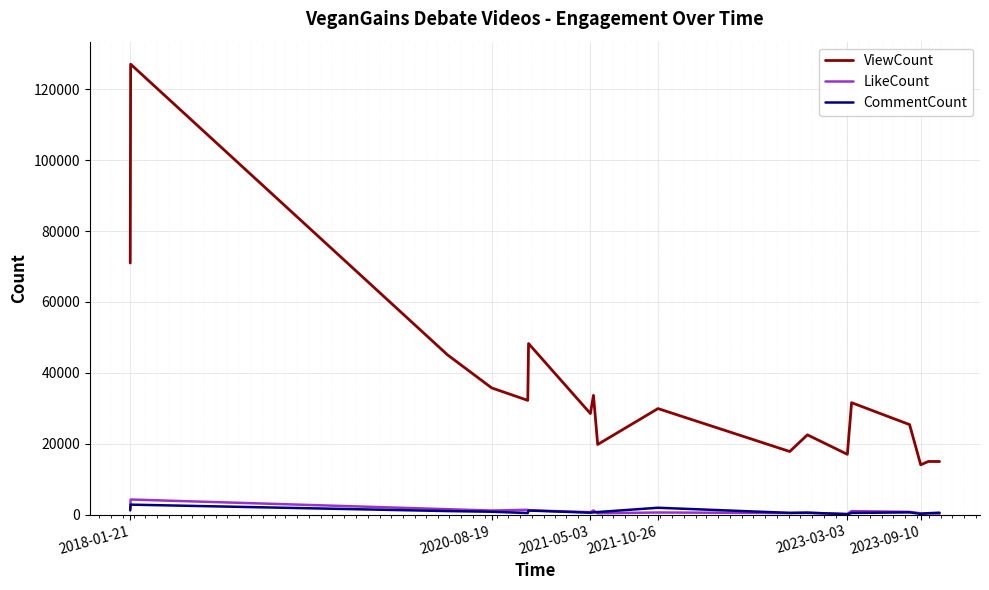

Which series has the widest spread of values?

ViewCount